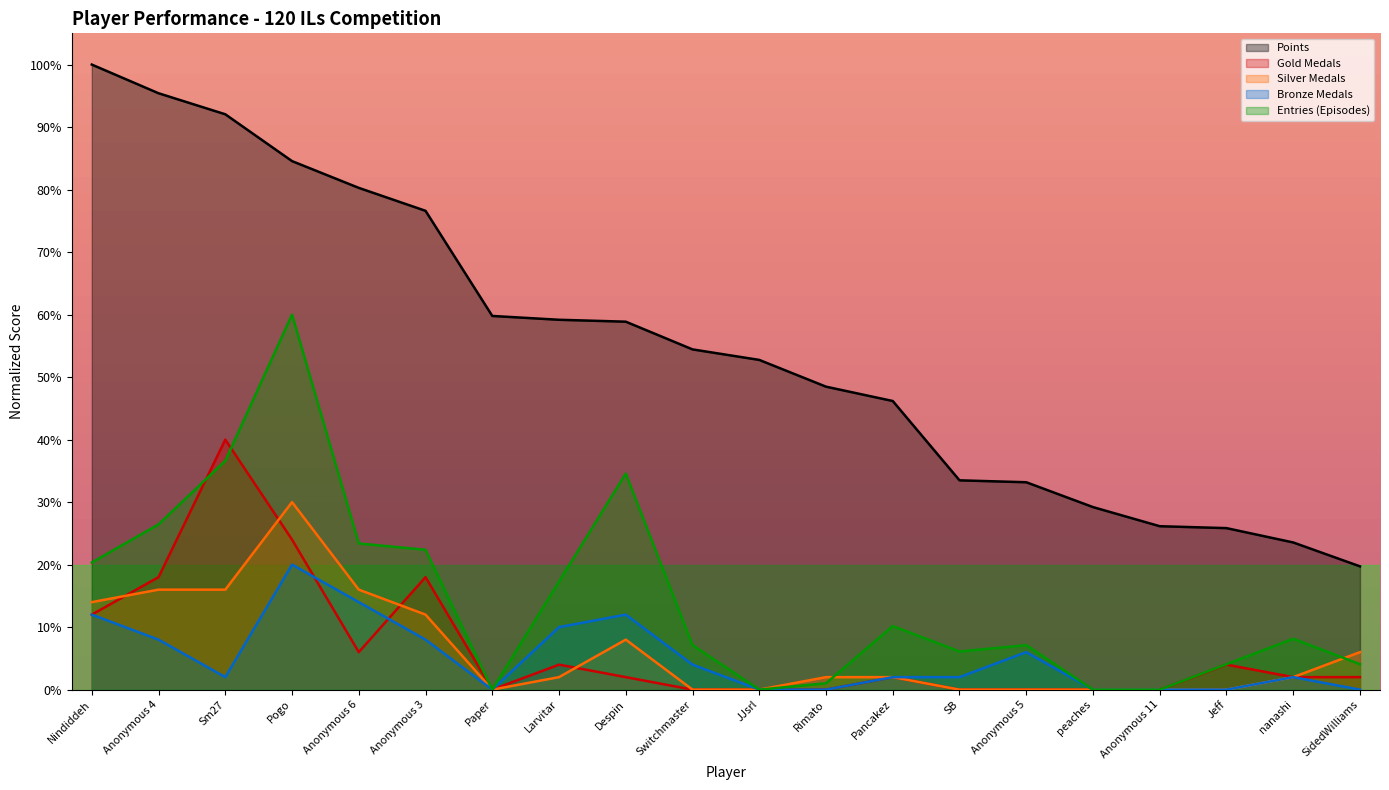

List the series in order of their peak value, lowest first.

Bronze Medals, Silver Medals, Gold Medals, Entries (Episodes), Points